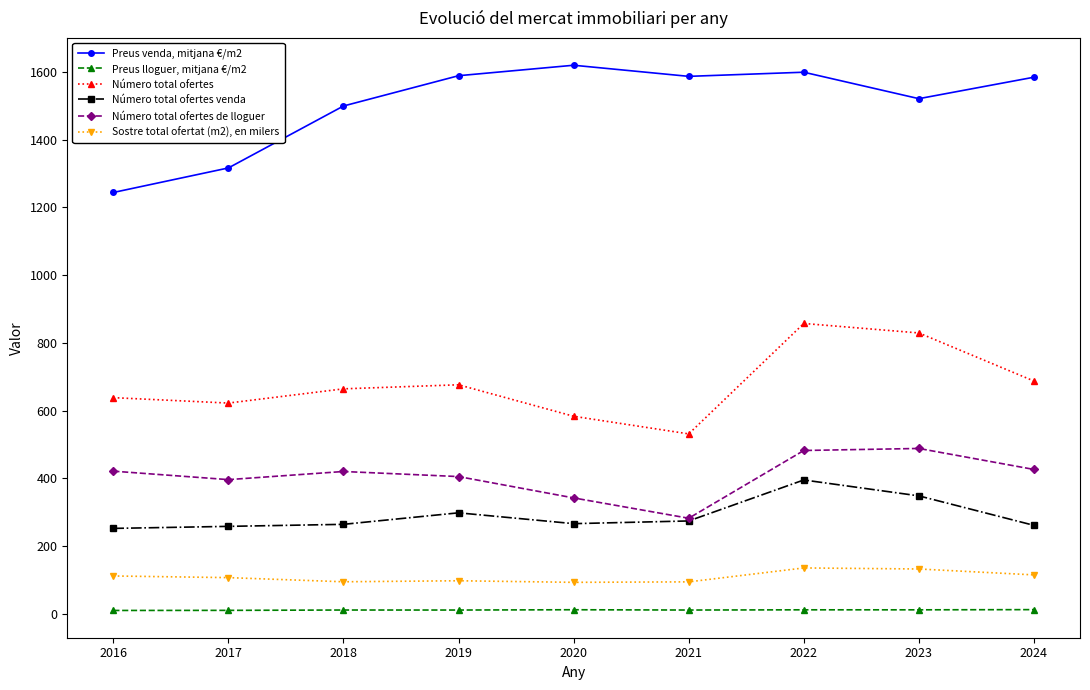

At which category is the sum across all series the highest?

2022